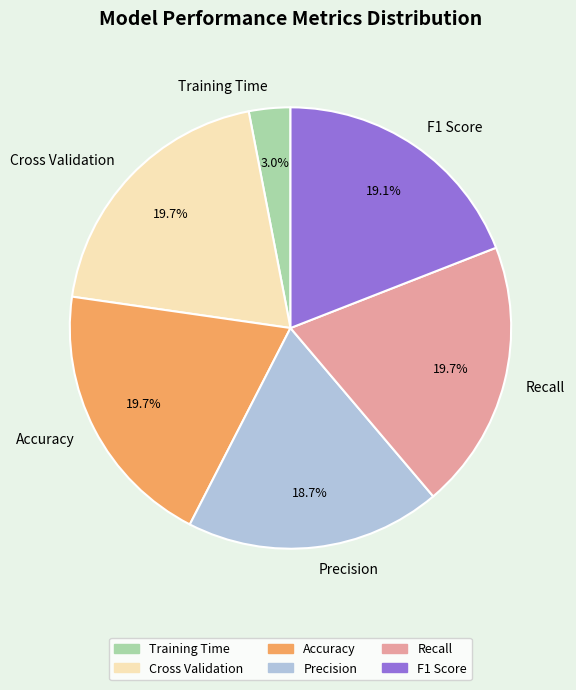

How many segments does this pie chart have?

6